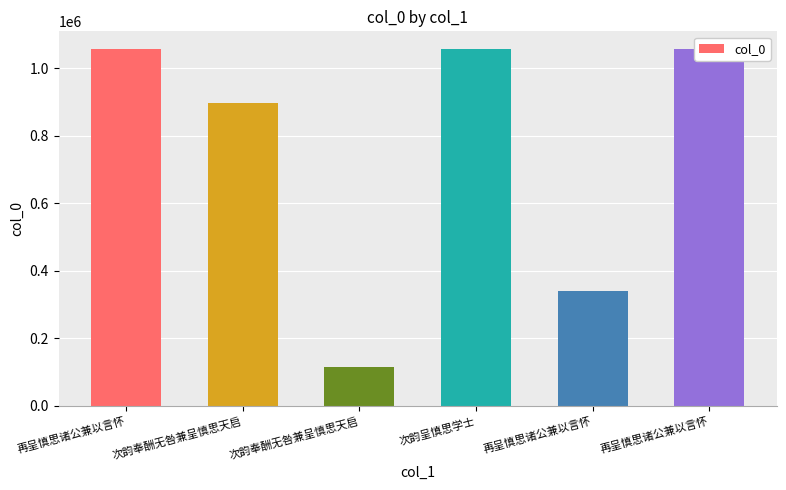

Are the bars grouped side by side (vs. stacked)?

No